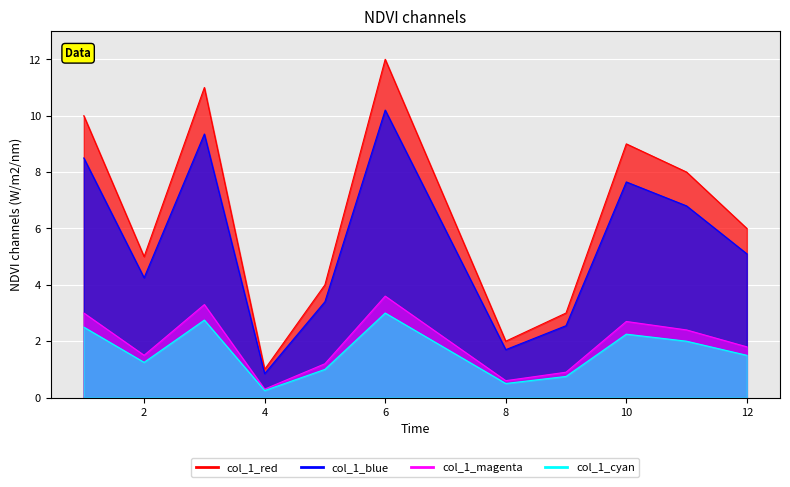

Is it true that the value at 7 is 12?

False